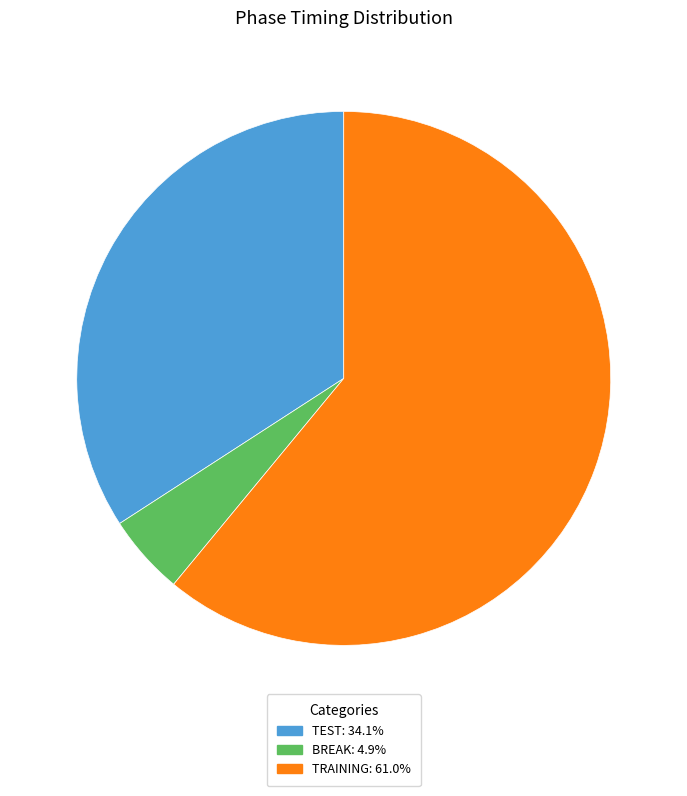

How many slices are in this pie chart?

3